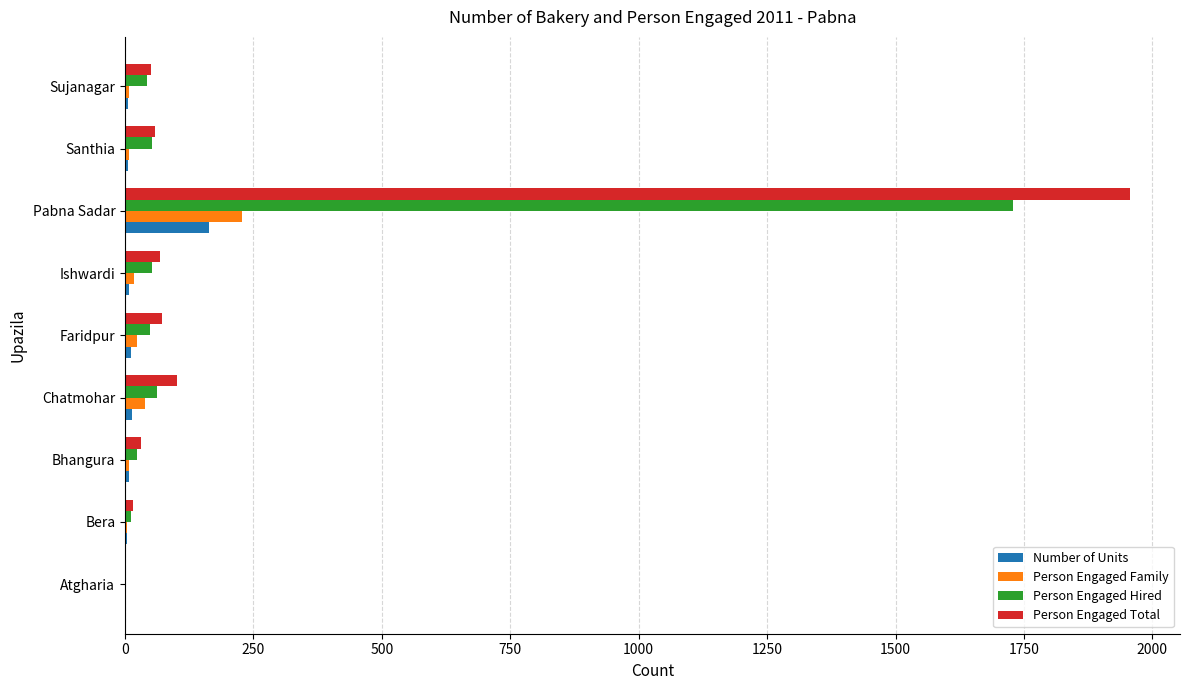

At which category is the sum across all series the highest?

Pabna Sadar